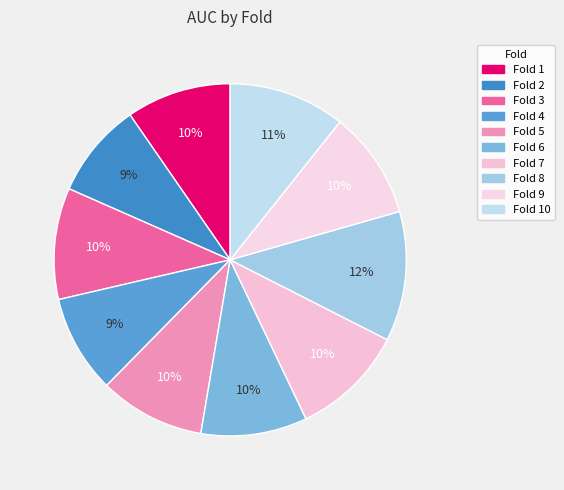

How many slices are in this pie chart?

10